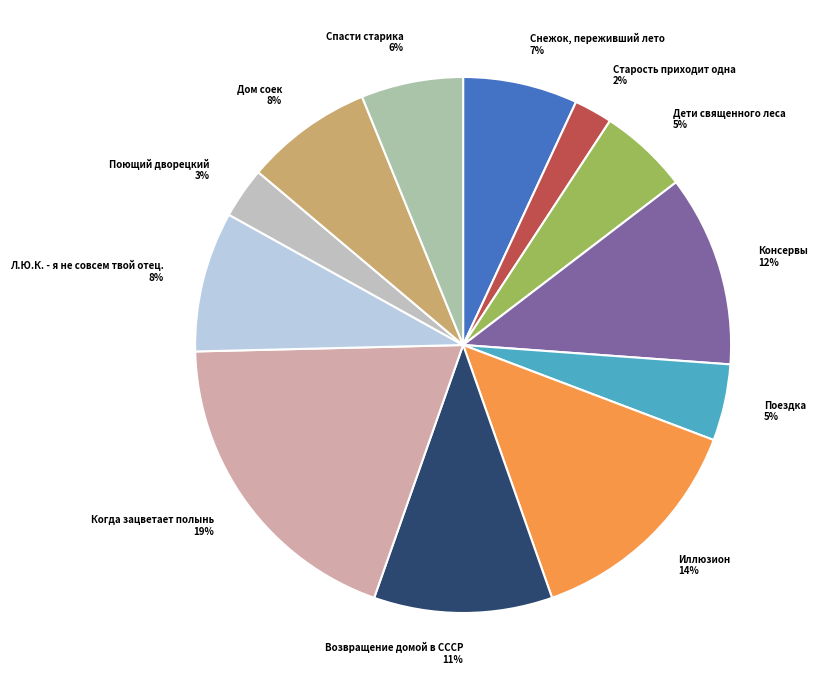

How many segments does this pie chart have?

12